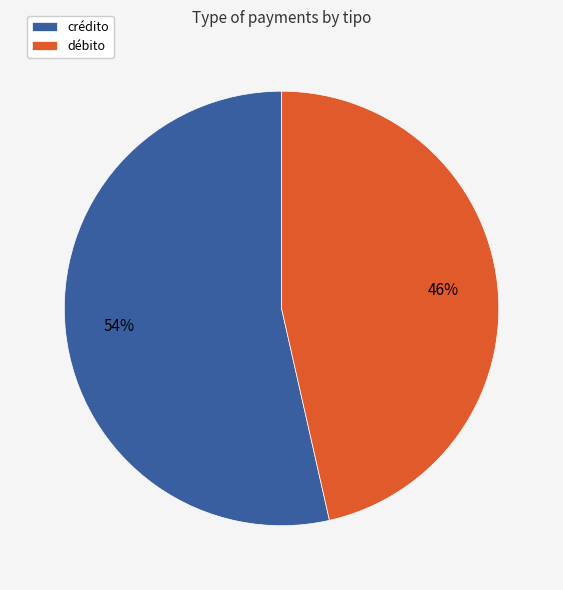

What percentage is the débito slice, to the nearest percent?

46%